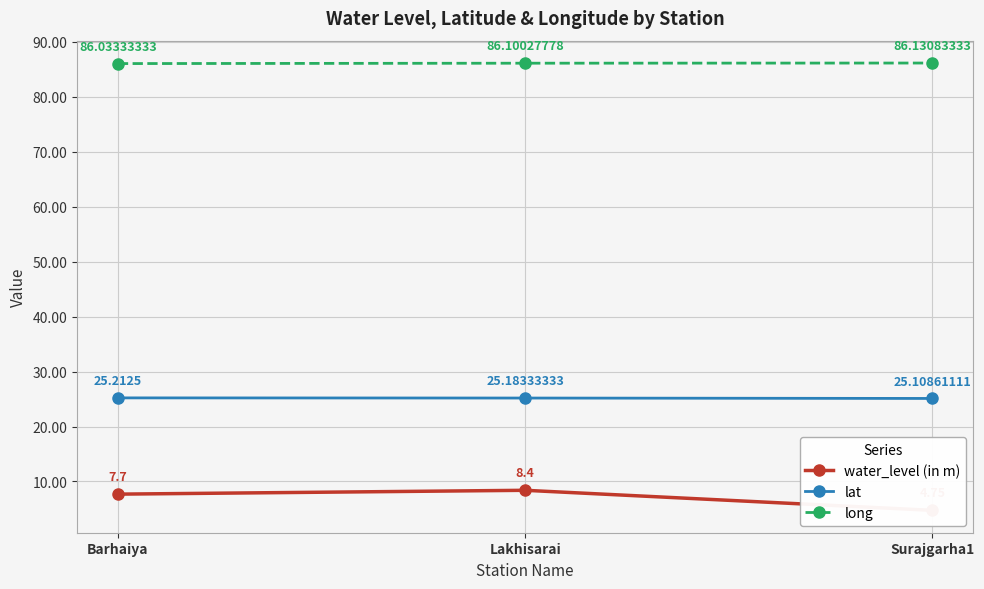

At which category does the chart reach its peak across all series?

Surajgarha1